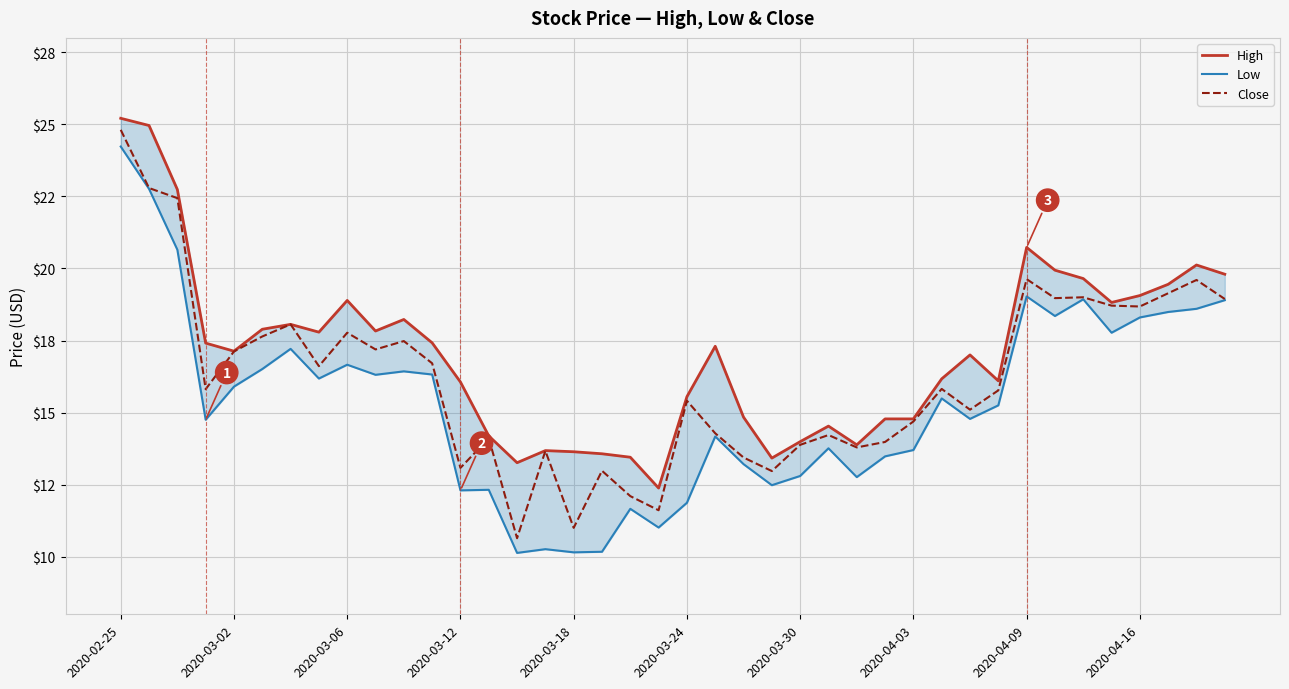

Which has a higher value, 32 or 2020-03-12?

32